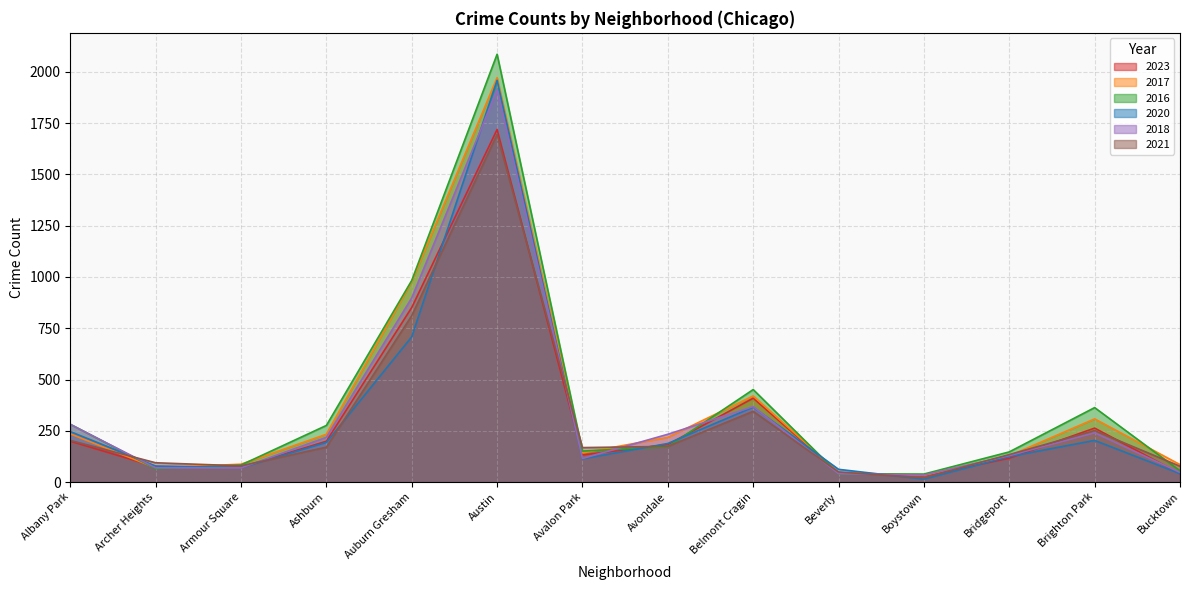

How many times do 2021 and 2023 cross each other?

8